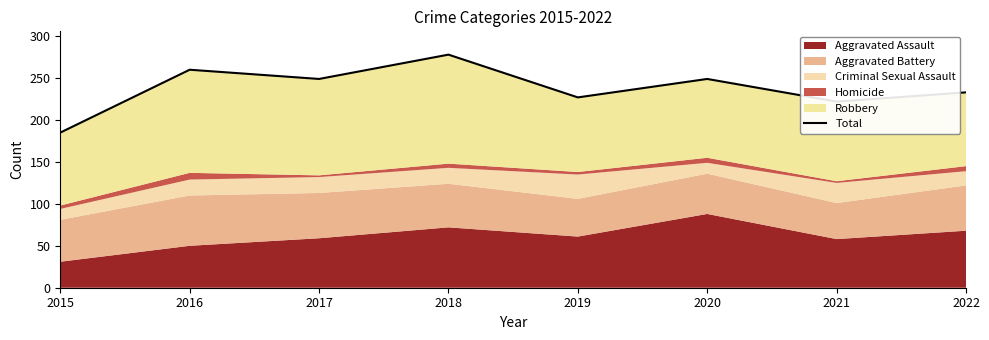

What value does the data have at 2018?

278